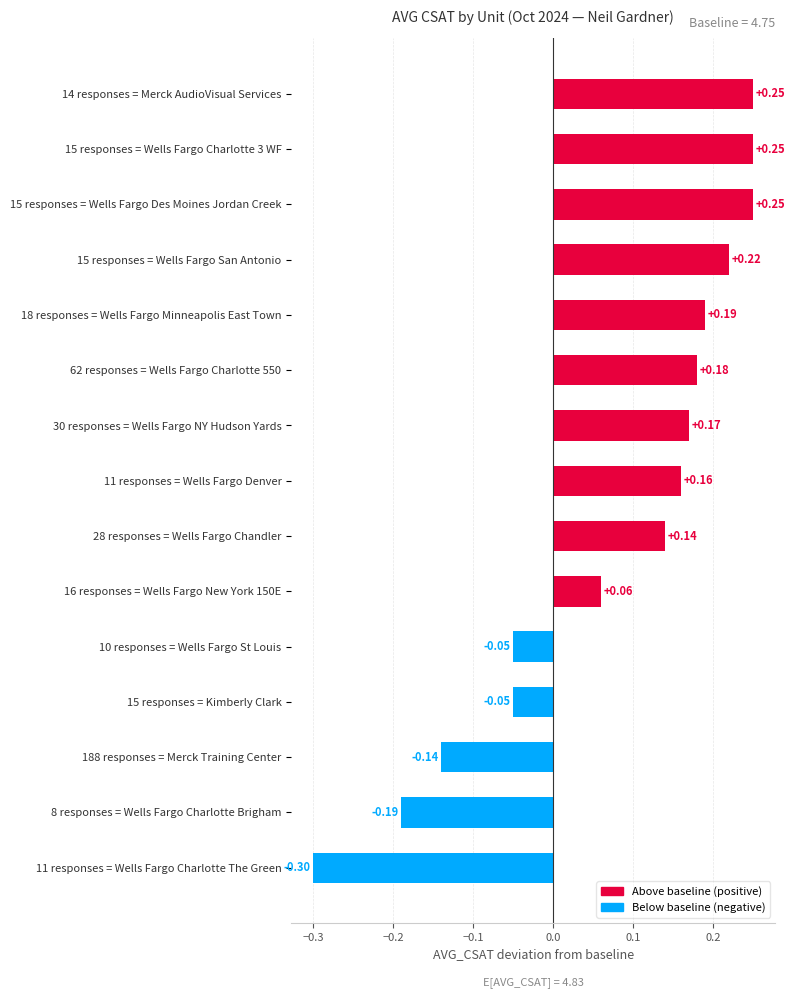

Which category has the lowest value across all series?

11 responses = Wells Fargo Charlotte The Green